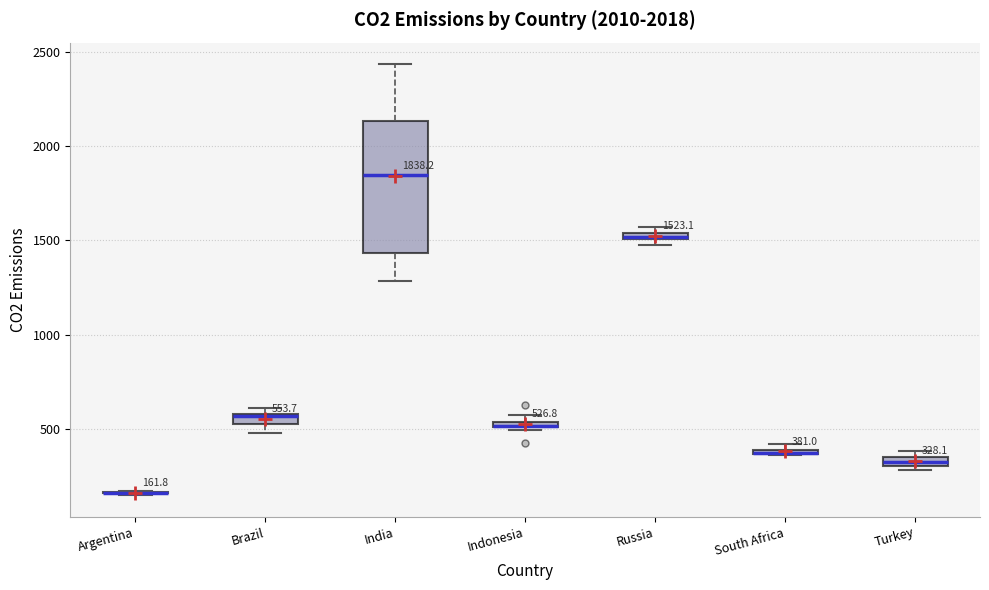

Which box is the tallest, from its lower edge to its upper edge?

India